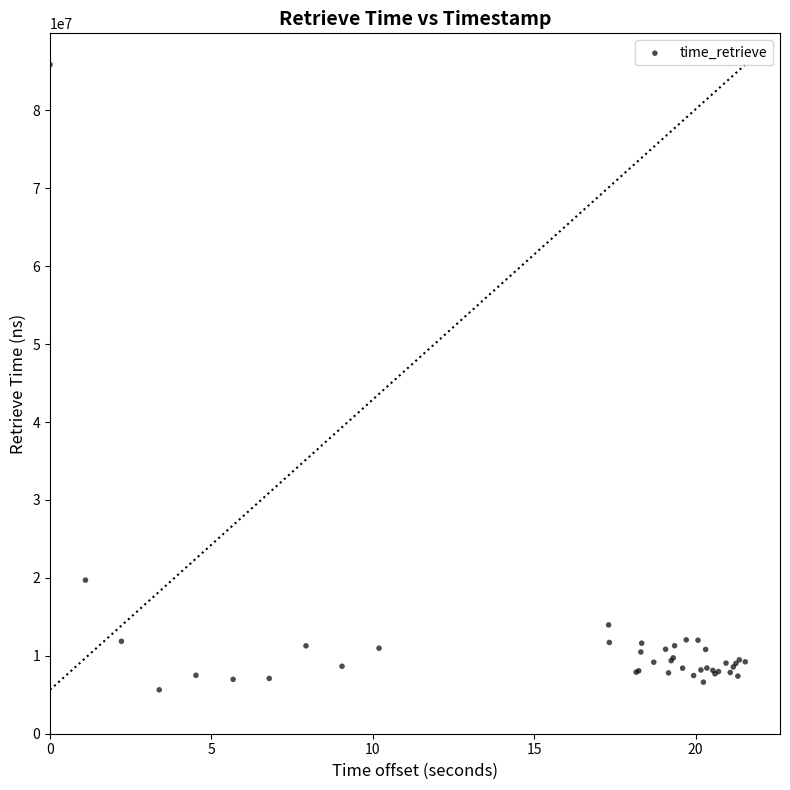

What Y value in the scatter plot is closest to 45754424?

19713047